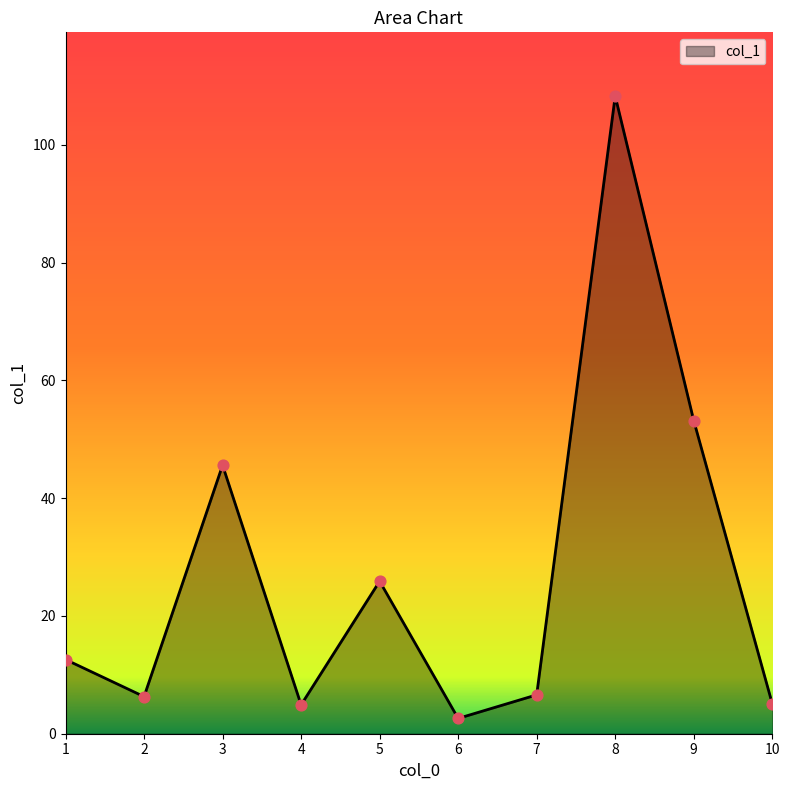

What is the change in value from 5 to 8?

+82.4